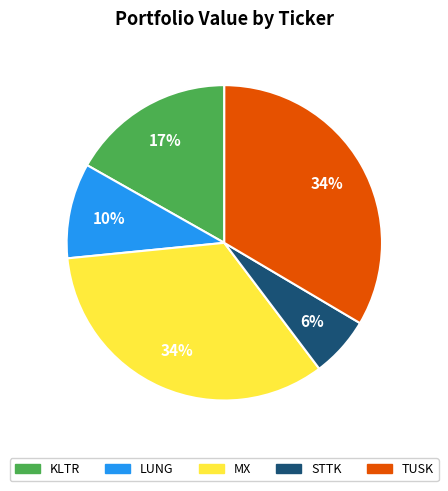

To the nearest percent, what is the combined percentage of STTK and KLTR?

23%